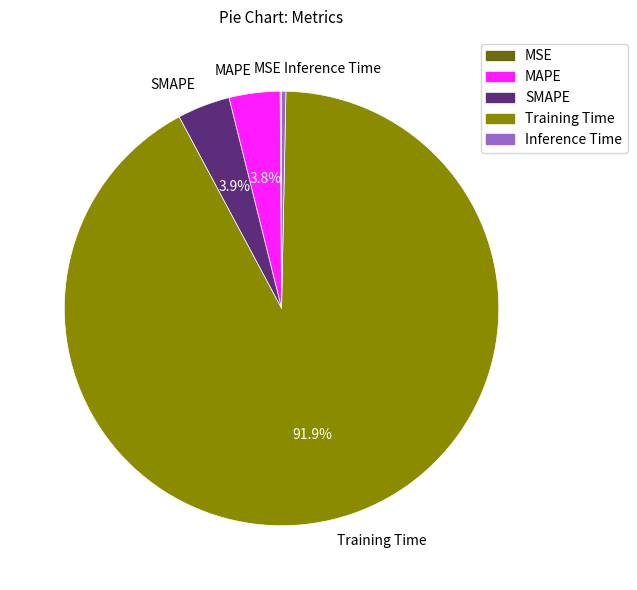

Between Training Time and SMAPE, which is larger?

Training Time